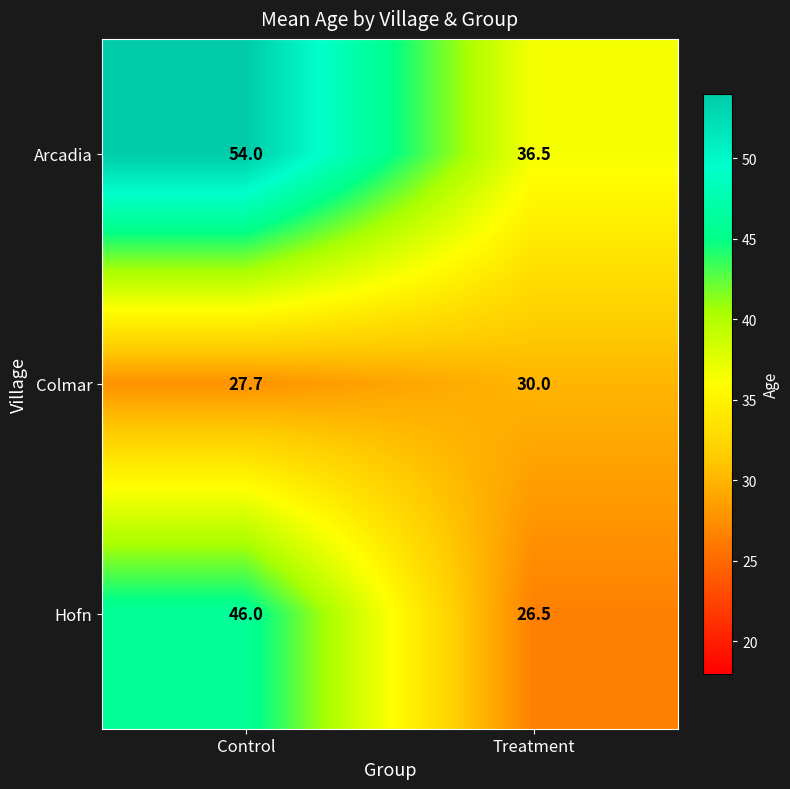

Which series has the largest total across all categories?

Arcadia